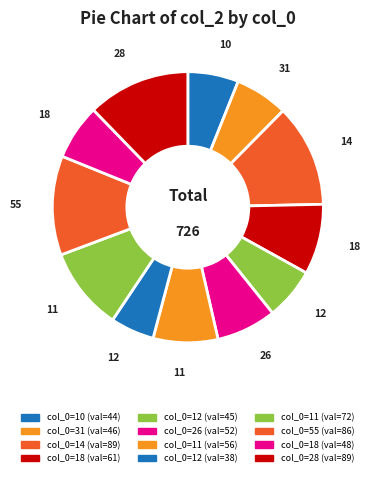

Which slice is the largest?

14